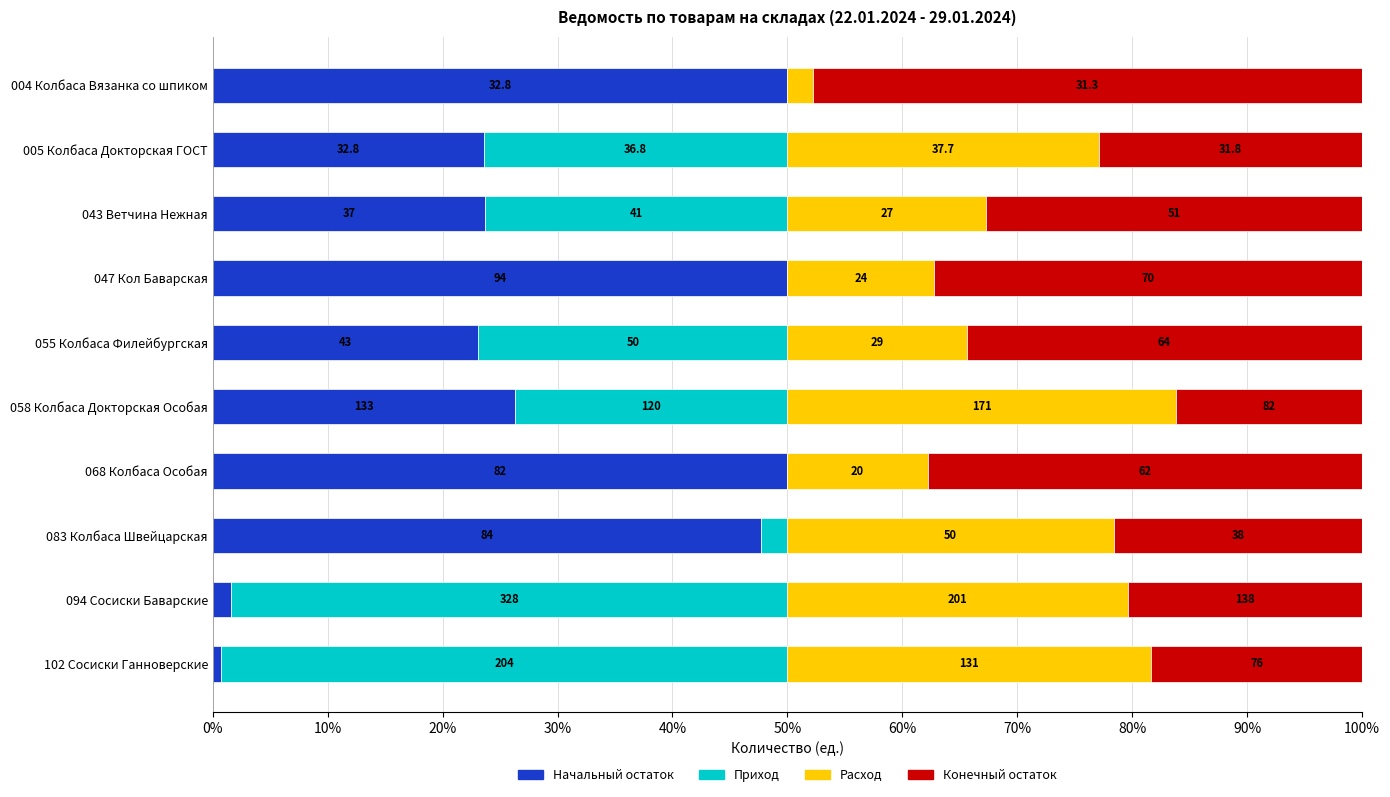

Reading left to right, what are all the values shown in this chart?

Начальный остаток: 50.0	23.6	23.7	50.0	23.1	26.3	50.0	47.7	1.6	0.7
Приход: 0.0	26.4	26.3	0.0	26.9	23.7	0.0	2.3	48.4	49.3
Расход: 2.2	27.1	17.3	12.8	15.6	33.8	12.2	28.4	29.6	31.6
Конечный остаток: 47.8	22.9	32.7	37.2	34.4	16.2	37.8	21.6	20.4	18.4